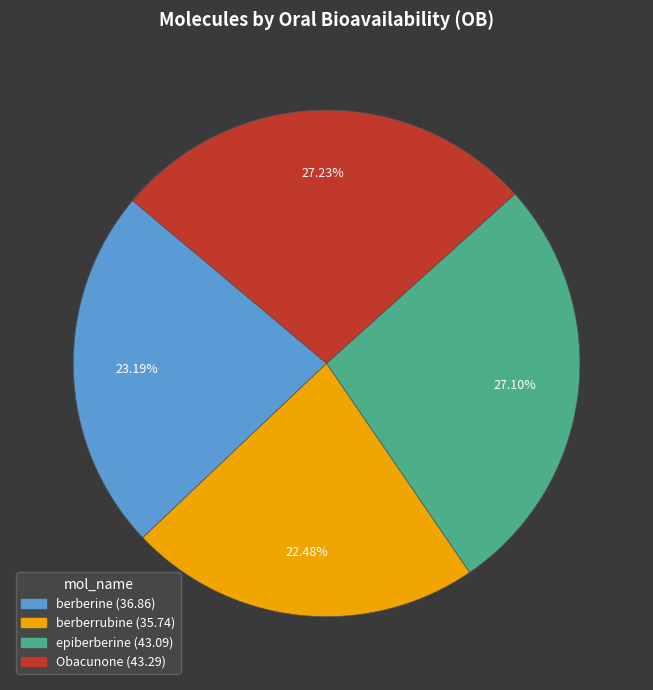

What percentage is the berberrubine slice, to the nearest percent?

22%